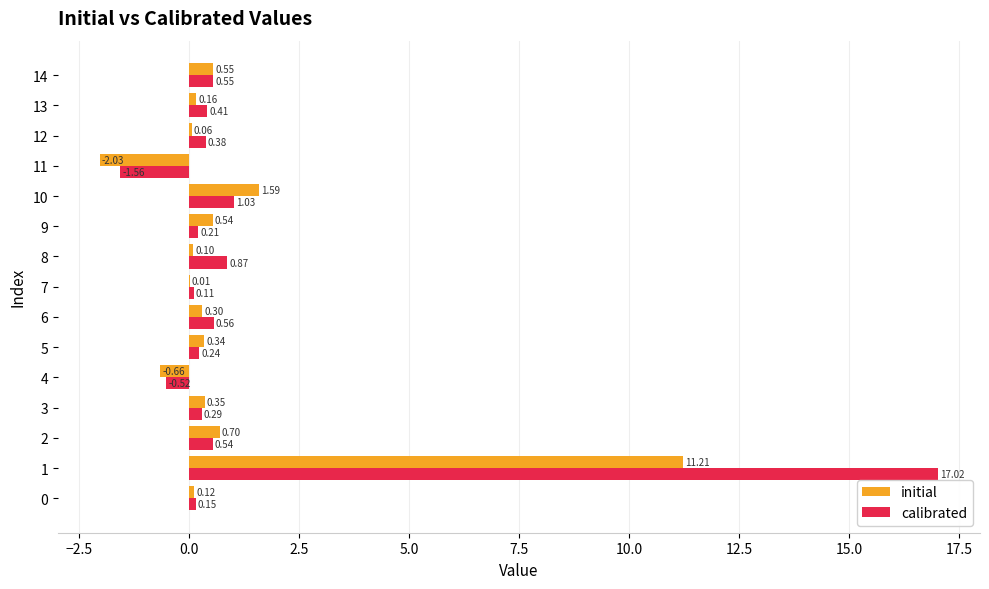

Is the value of initial at 13 greater than the value of calibrated at 2?

No